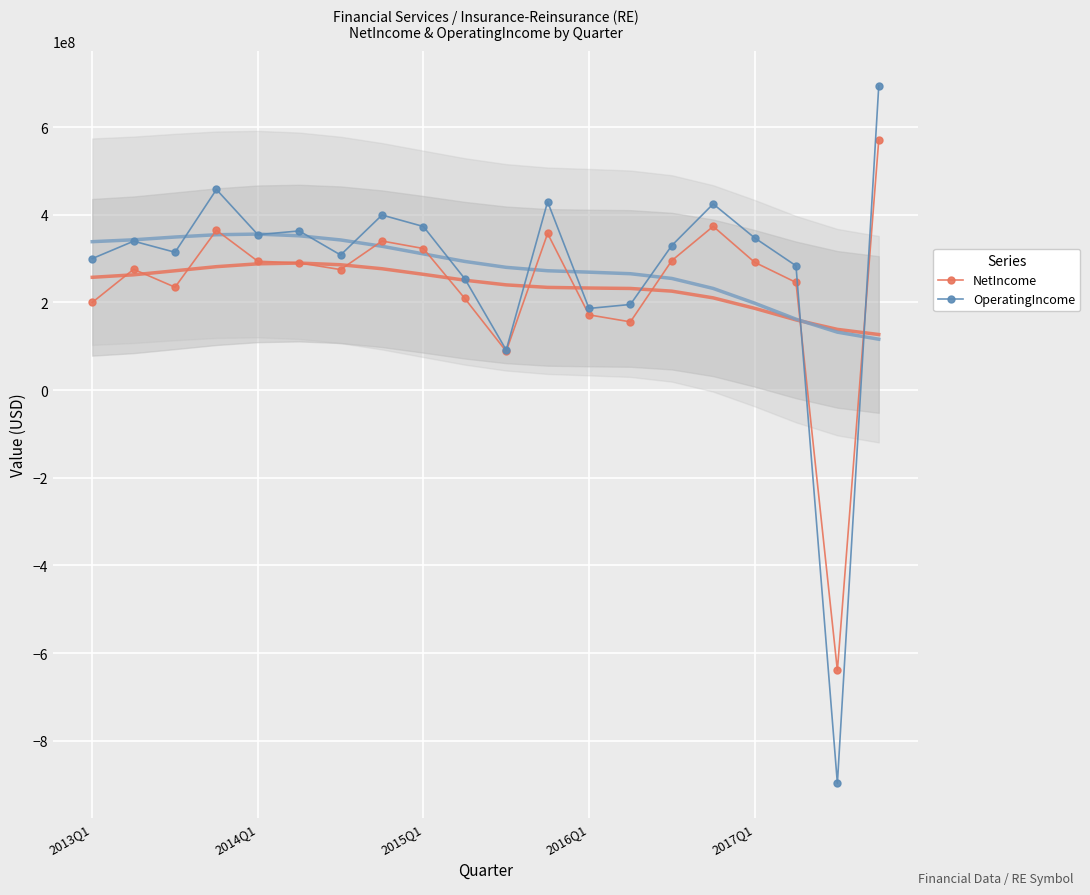

True or false: OperatingIncome has more than 1 points higher than both neighbors.

True